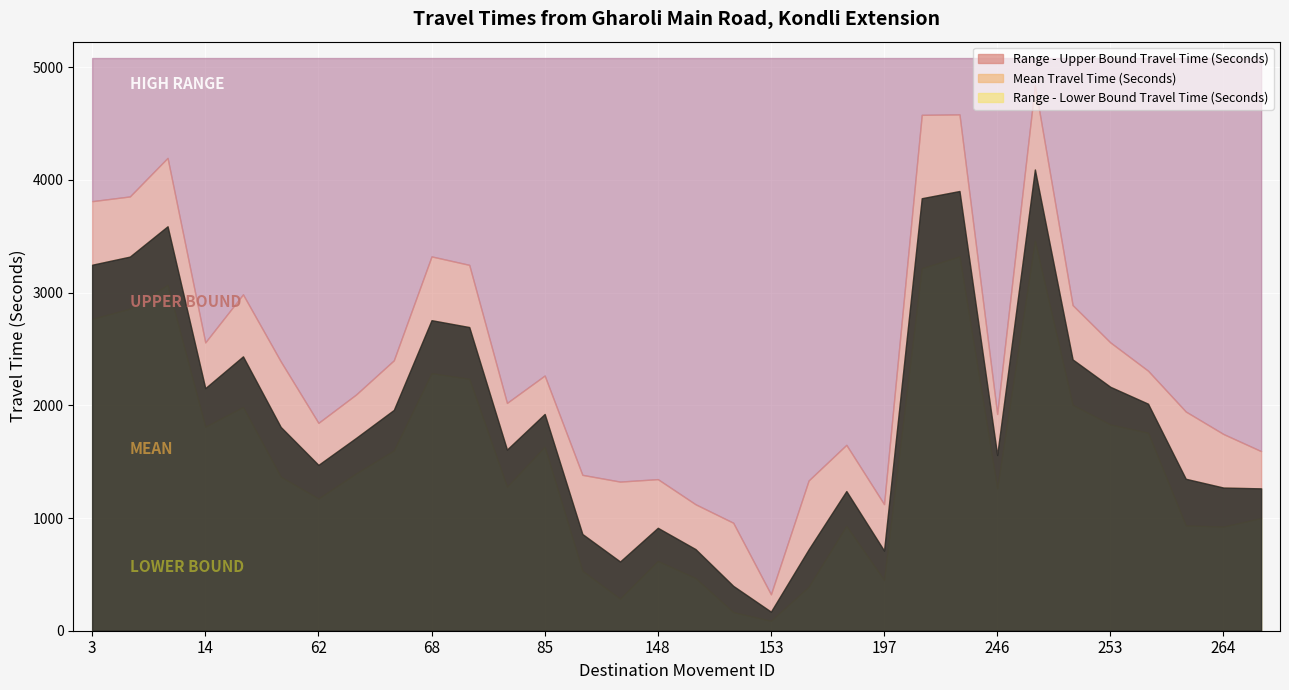

What is the value of the Range - Upper Bound Travel Time (Seconds) point at the 20th from the left?

1333